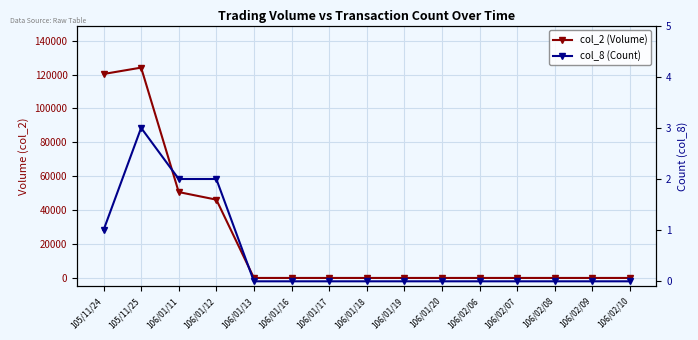

List the labels in order of col_8 (Count) value, largest first.

105/11/25, 106/01/11, 106/01/12, 105/11/24, 106/01/13, 106/01/16, 106/01/17, 106/01/18, 106/01/19, 106/01/20, 106/02/06, 106/02/07, 106/02/08, 106/02/09, 106/02/10